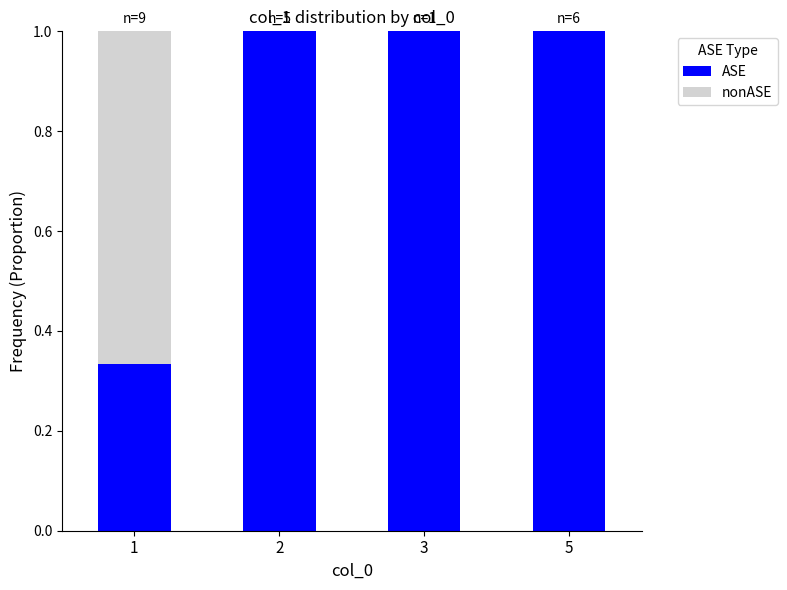

What is the total value across all series at 1?

1.0